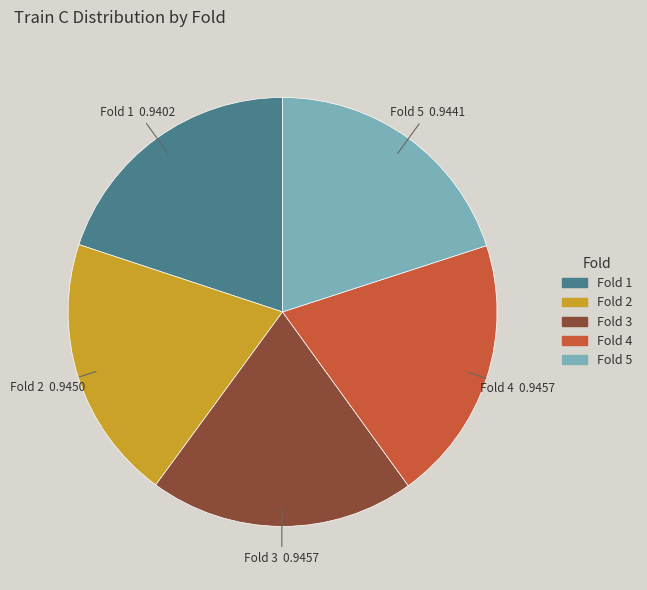

Combined, do Fold 3 and Fold 2 account for over 50%?

No